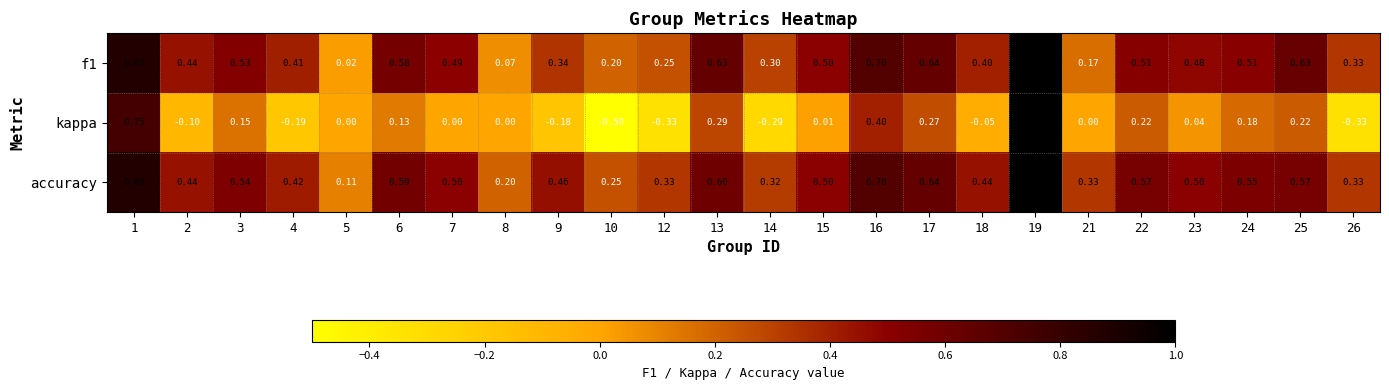

Is the value of accuracy at 17 greater than the value of kappa at 7?

Yes